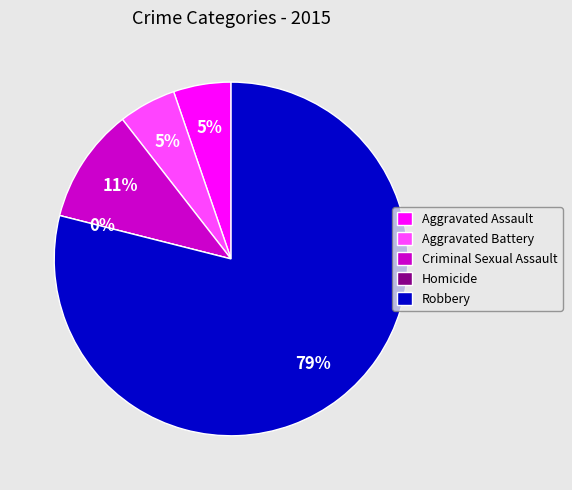

To the nearest percent, what is the combined percentage of Aggravated Battery and Robbery?

84%